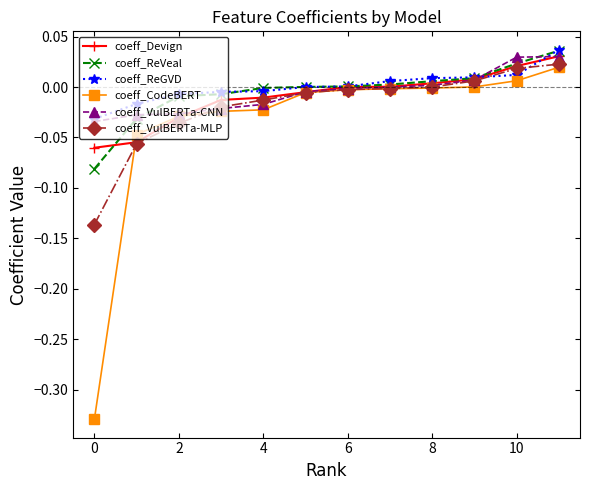

How many lines are shown in the chart?

6